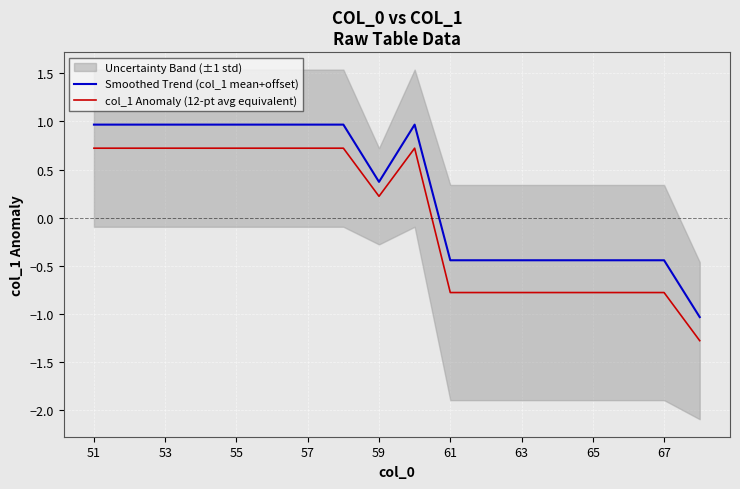

True or false: Smoothed Trend (col_1 mean+offset) and col_1 Anomaly (12-pt avg equivalent) intersect in this chart.

False